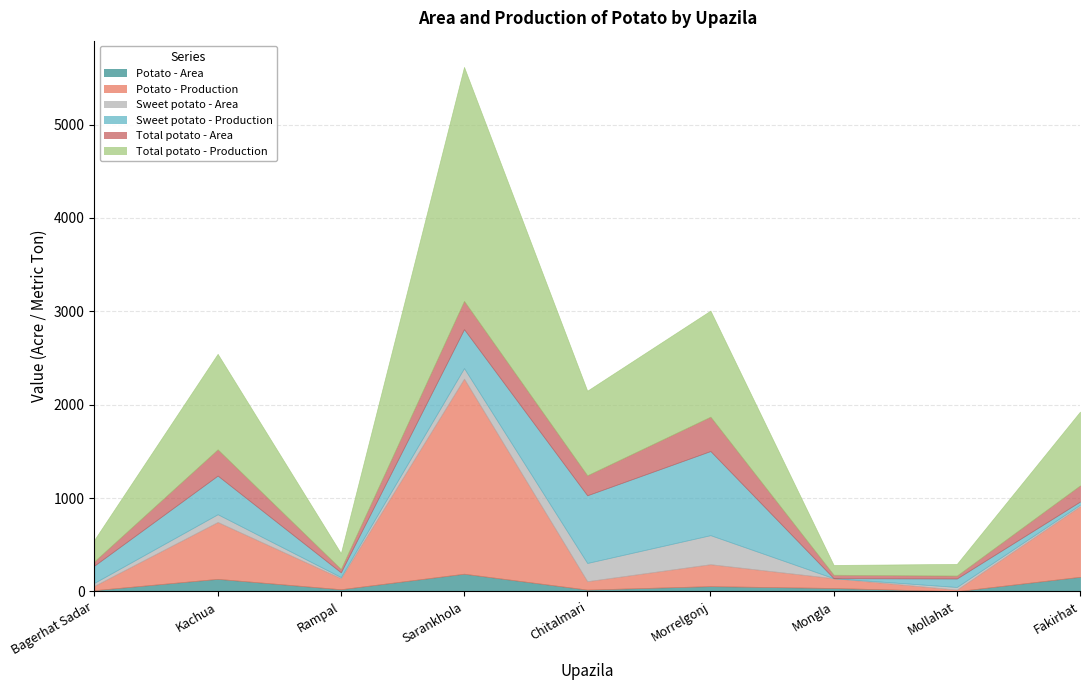

Which category has the lowest value in the Potato - Area series?

Mollahat